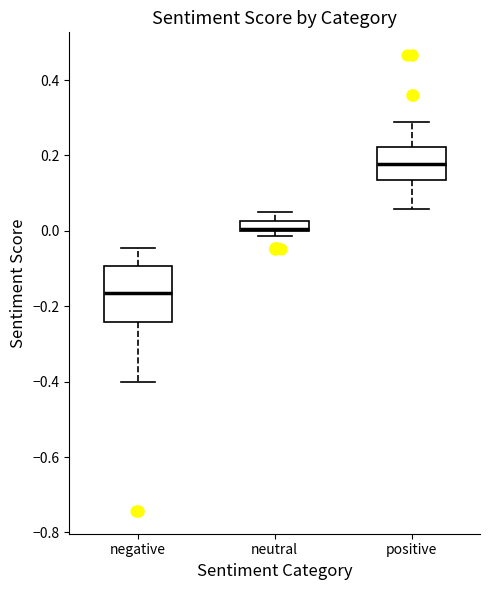

Which box's median line is the highest?

positive